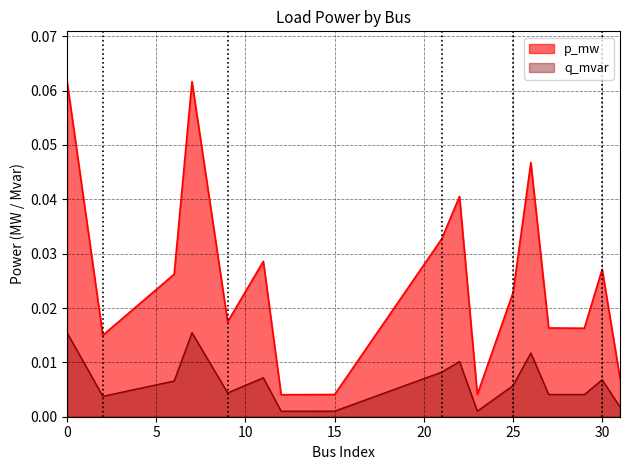

What is the sum of all p_mw values?

0.4